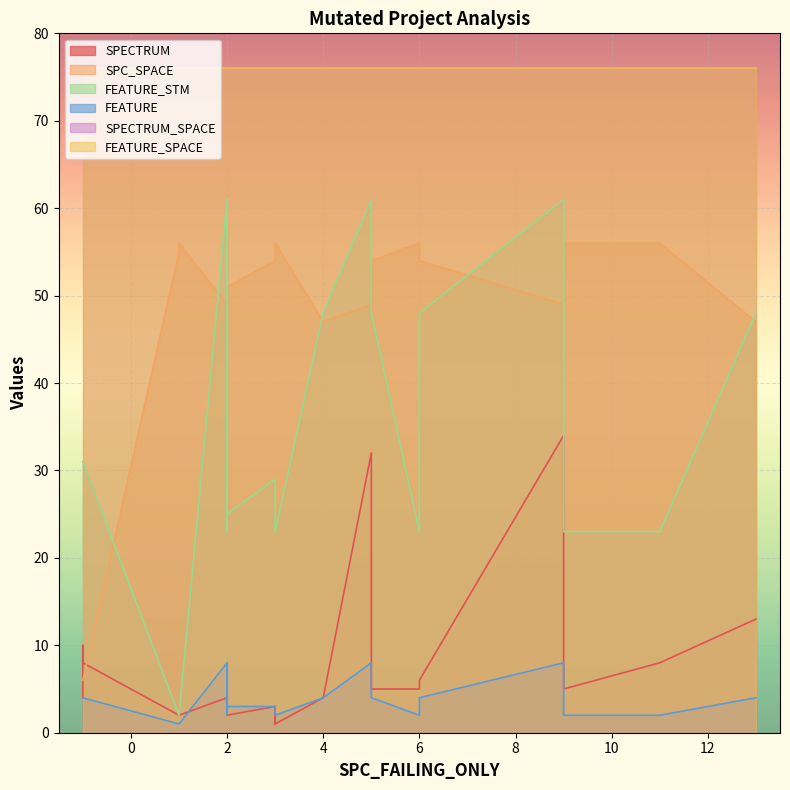

Which has a higher value, 4 or 2?

4